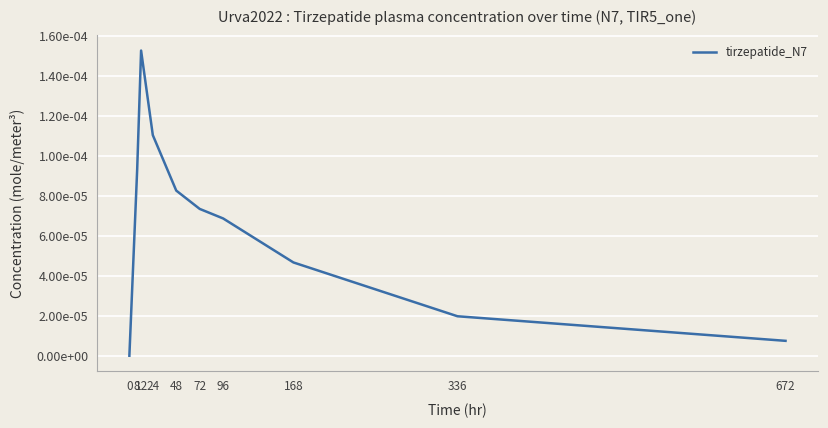

At which category does the data reach its first local peak?

12